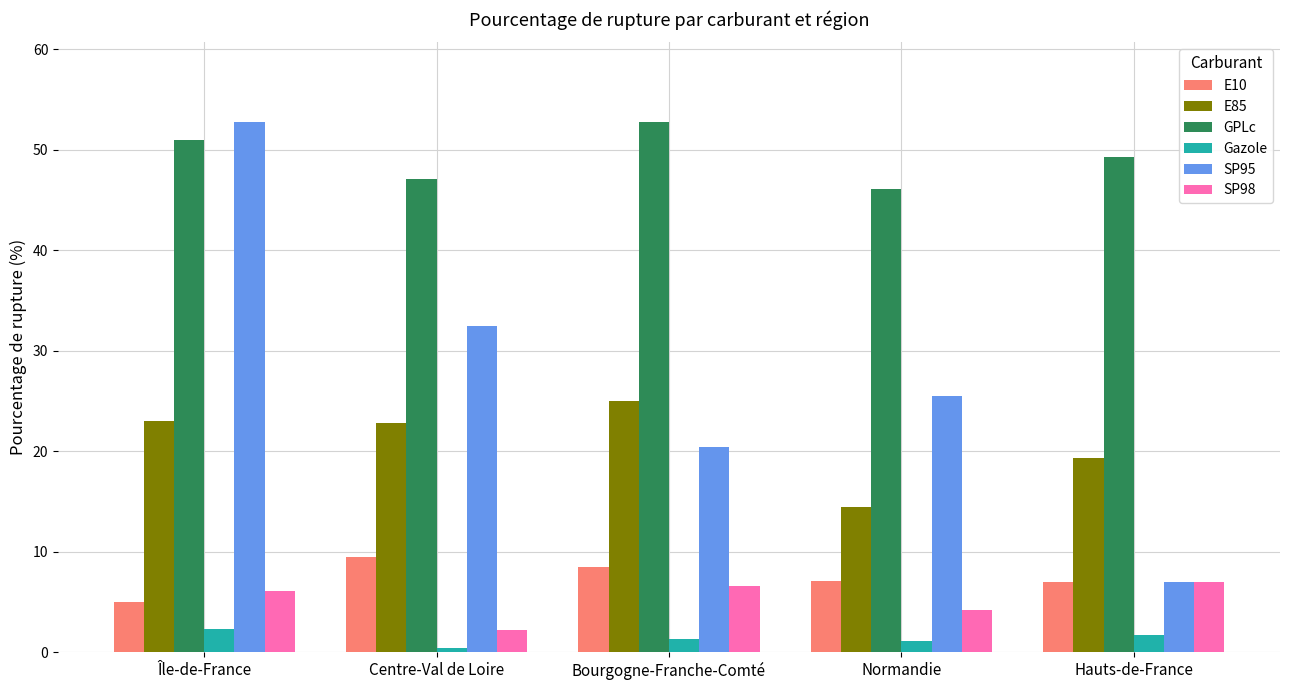

What is the approximate value of Gazole at Bourgogne-Franche-Comté?

1.4